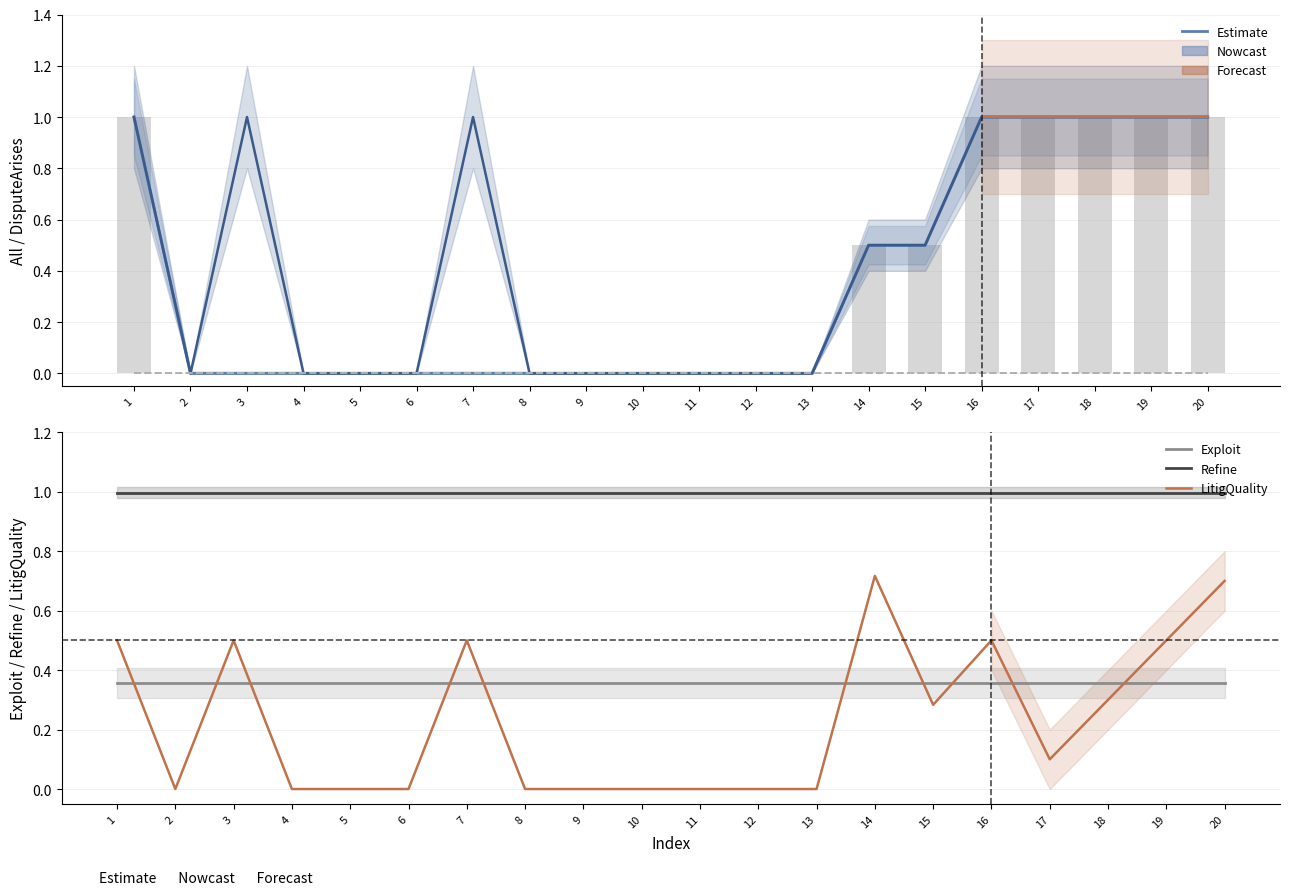

At which category does the chart reach its peak across all series?

1